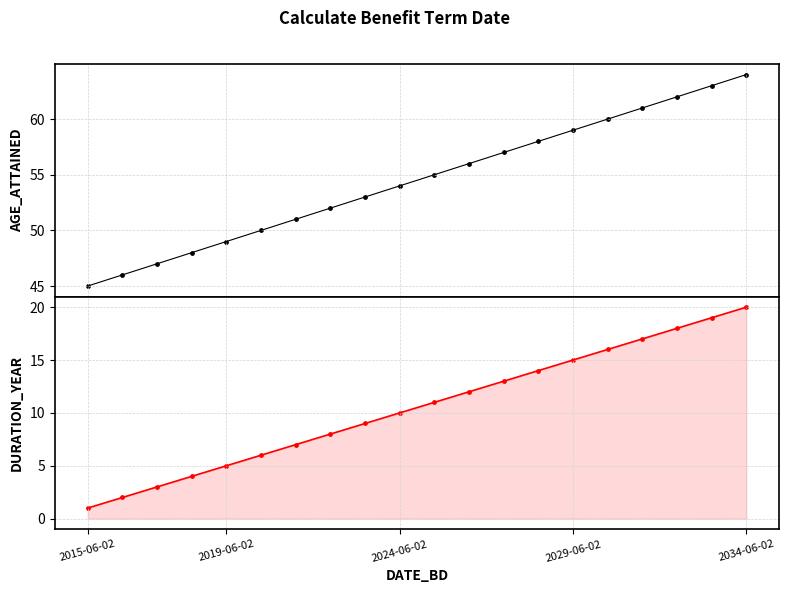

At how many categories does at least one series exceed 54?

10